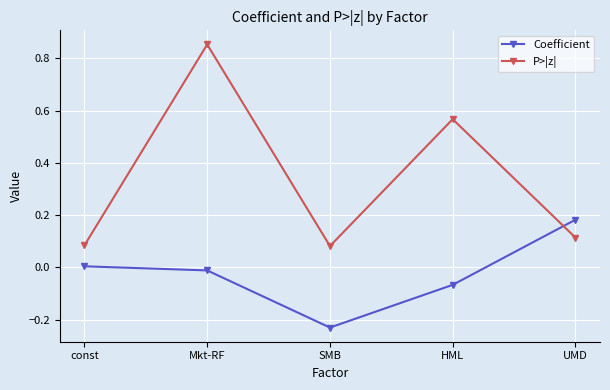

At which category does the chart reach its minimum across all series?

SMB